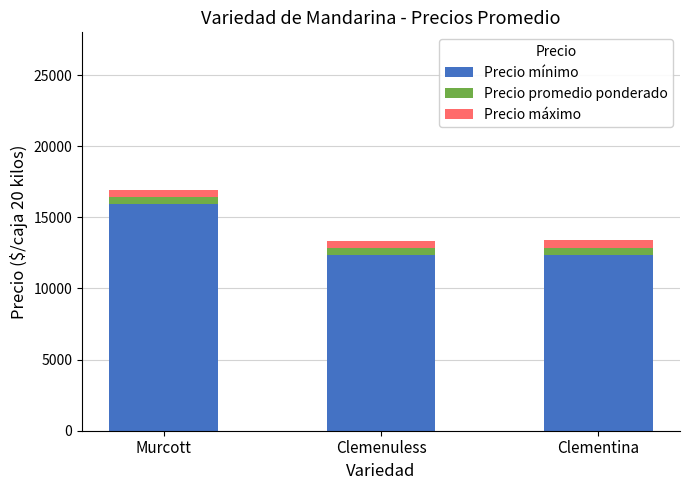

What is the minimum value for Precio mínimo?

12357